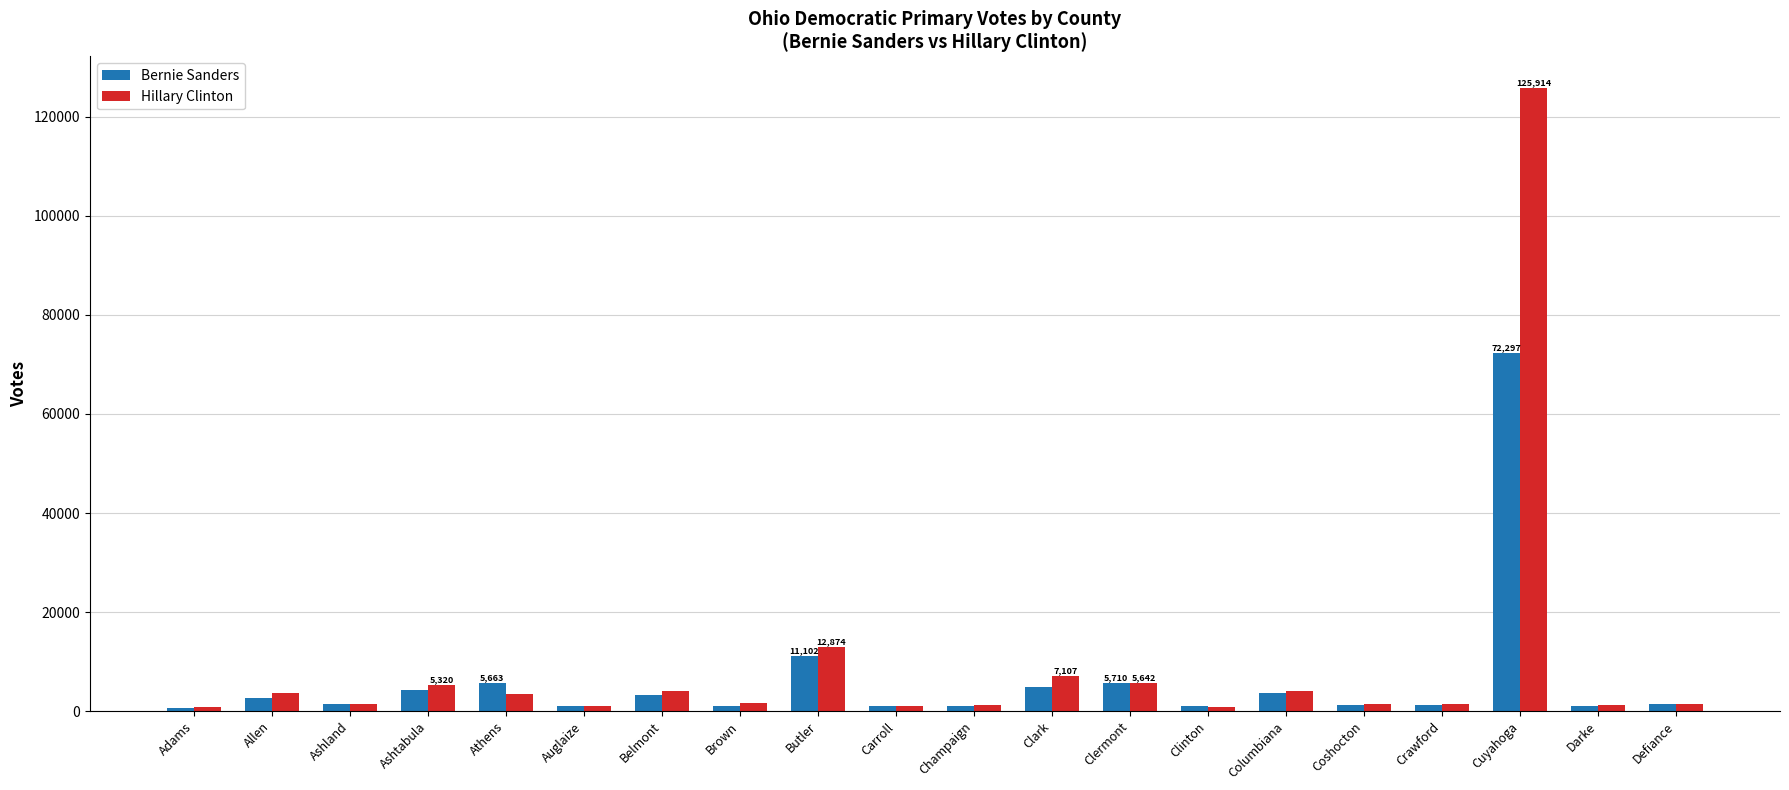

Which label corresponds to the largest value in the chart?

Cuyahoga